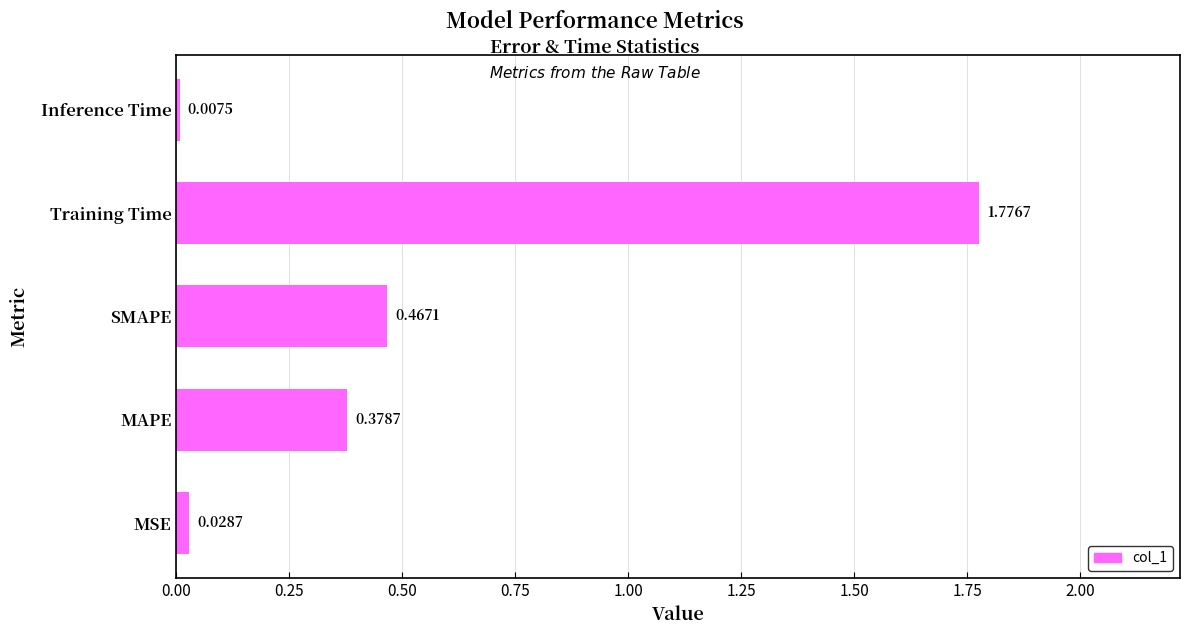

Rank the categories by value from lowest to highest.

Inference Time, MSE, MAPE, SMAPE, Training Time